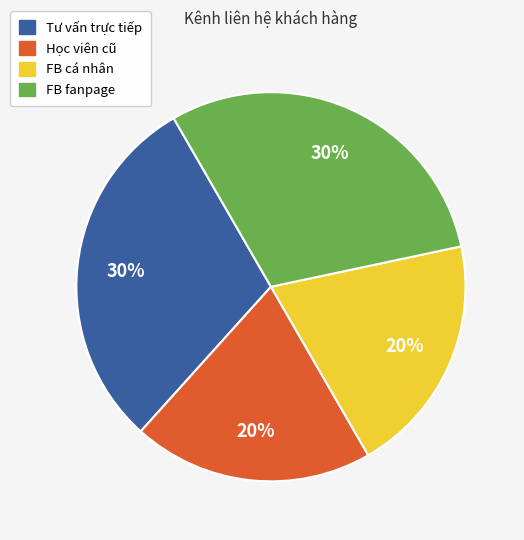

Is the sum of Tư vấn trực tiếp and FB fanpage greater than half?

Yes